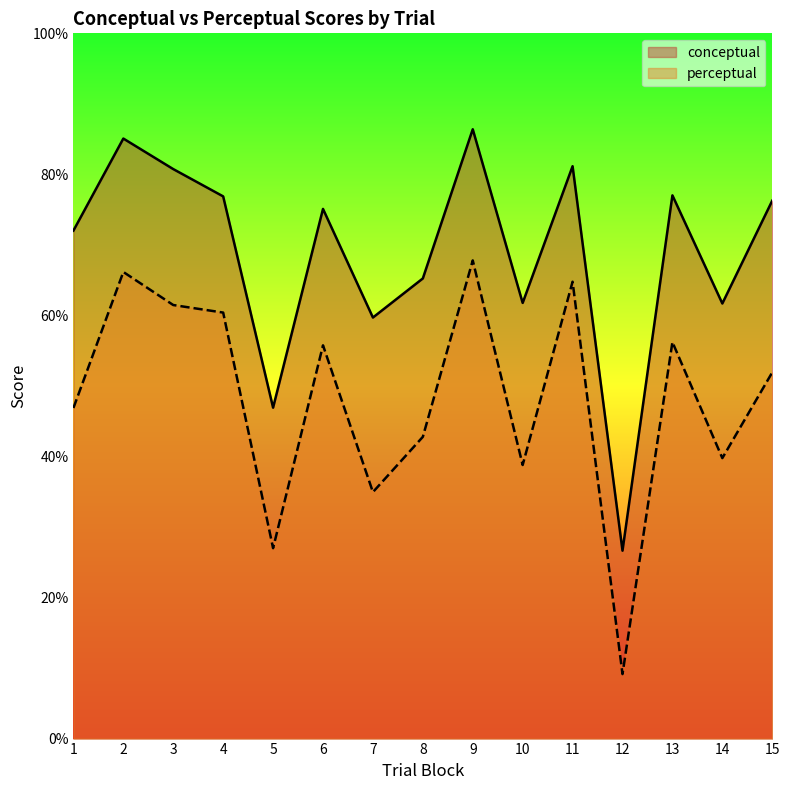

How many interior local valleys does the perceptual series have?

5